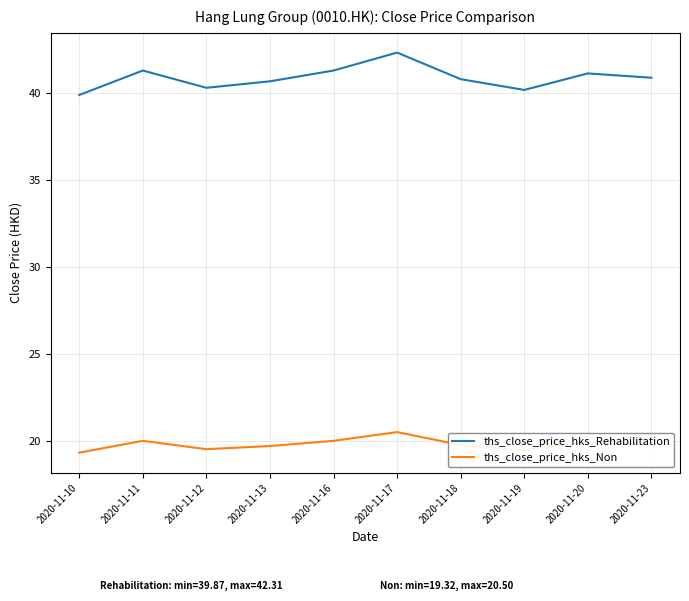

At which category does ths_close_price_hks_Non reach its first local peak?

2020-11-11